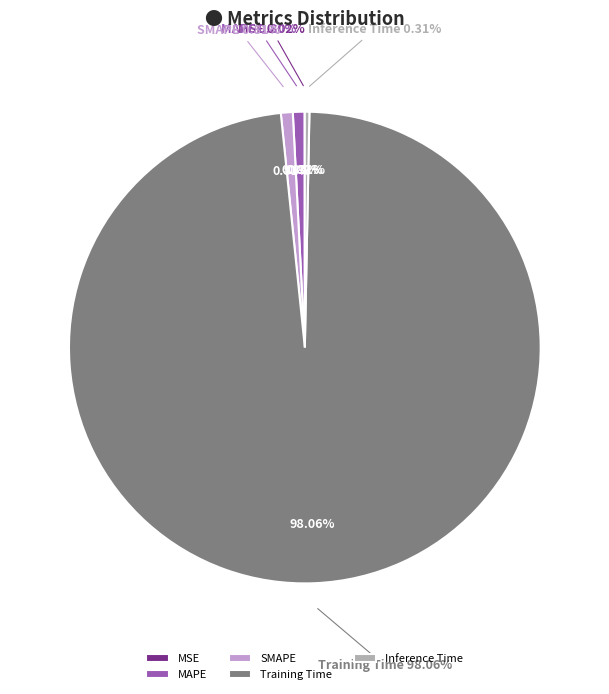

Which category has the biggest portion of the pie?

Training Time